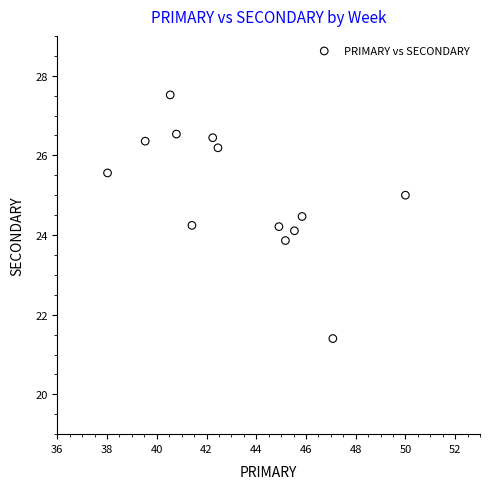

What is the range of X values (max minus min)?

12.0